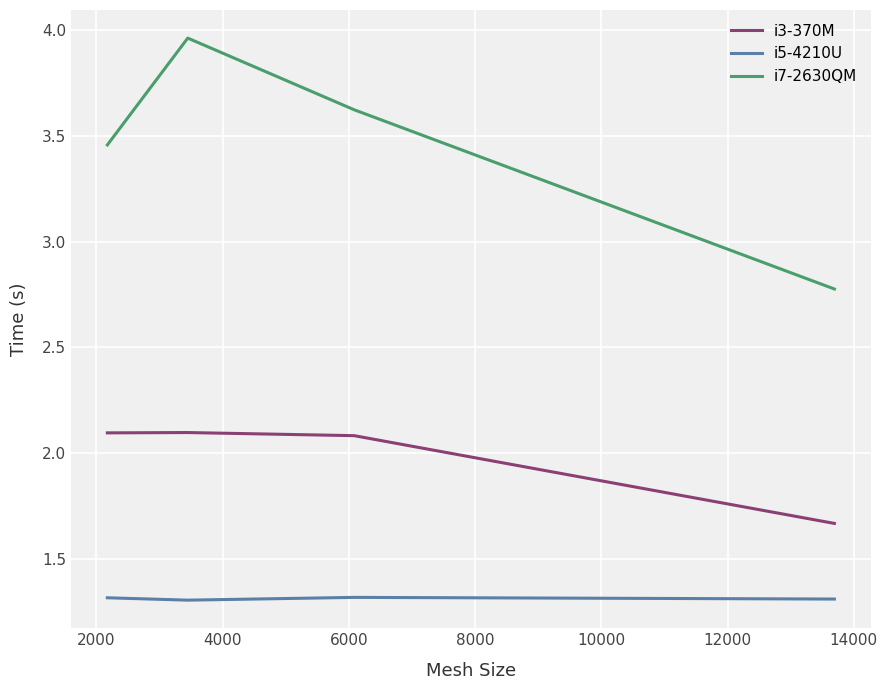

True or false: i7-2630QM and i3-370M cross at least once.

False